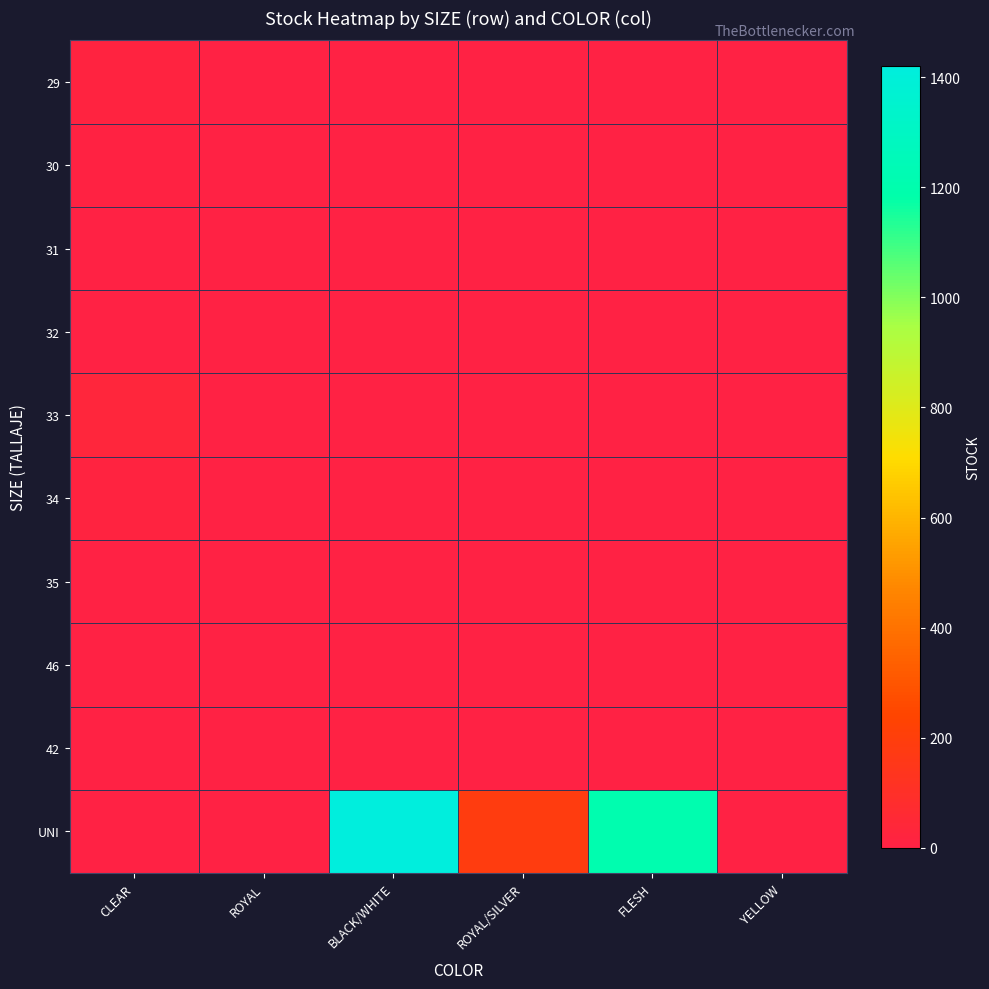

At which category is the sum across all series the highest?

BLACK/WHITE